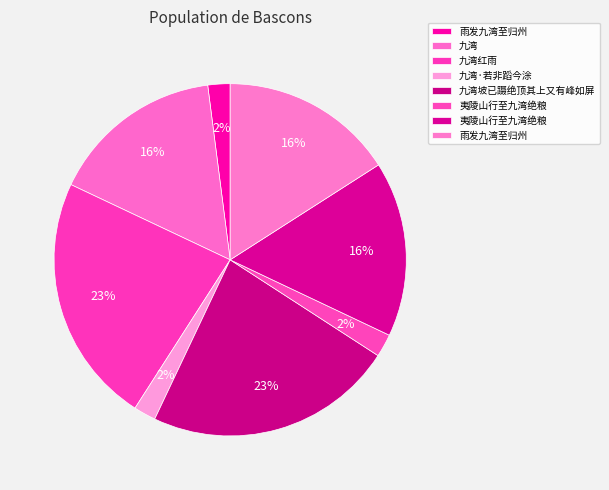

Count the number of slices in the pie.

8